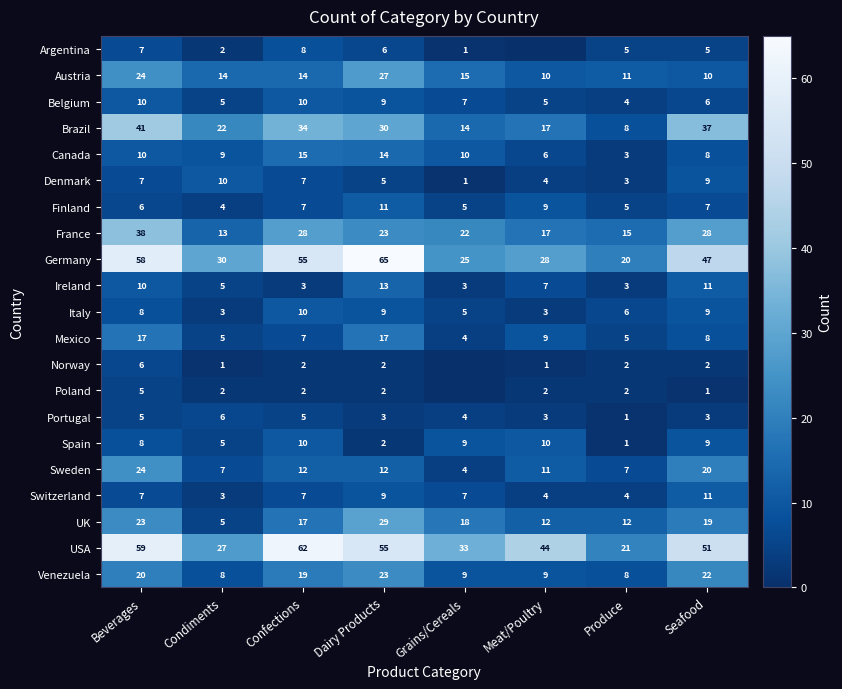

At which label is Germany closest to 42?

Seafood